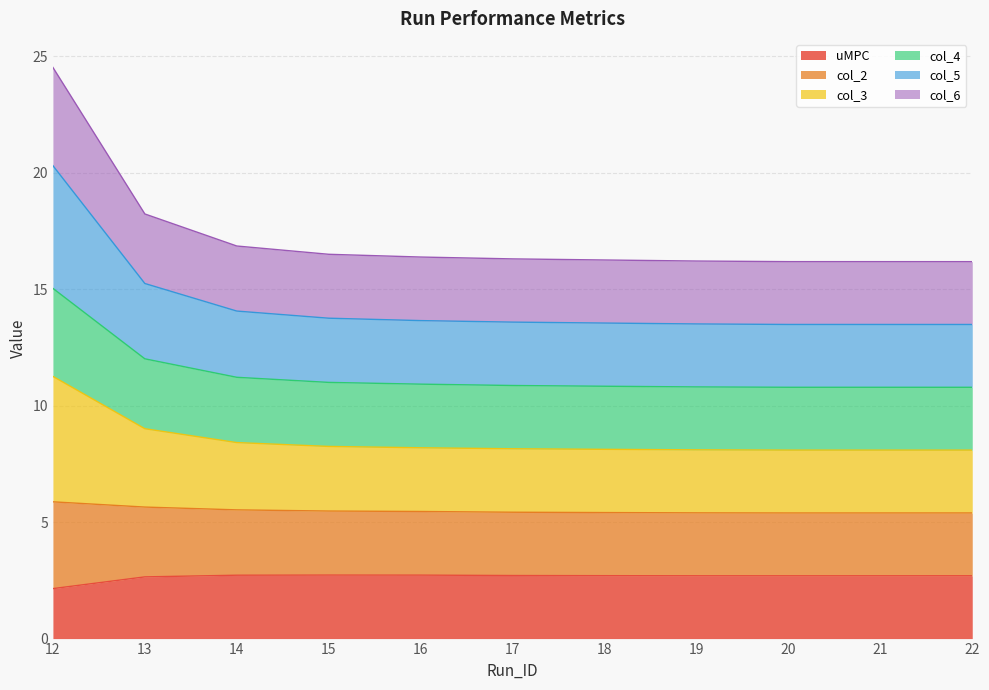

True or false: col_2 and col_5 intersect in this chart.

False